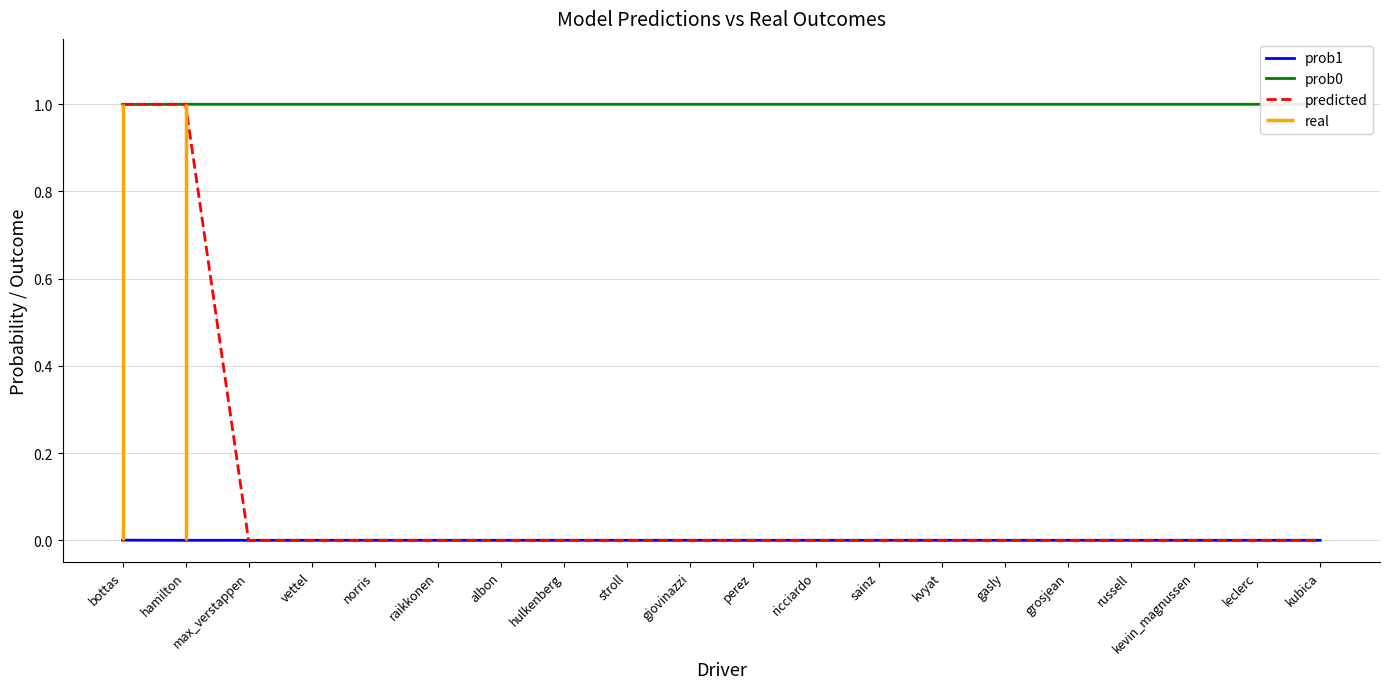

What is the difference between the highest and lowest values at giovinazzi?

1.0